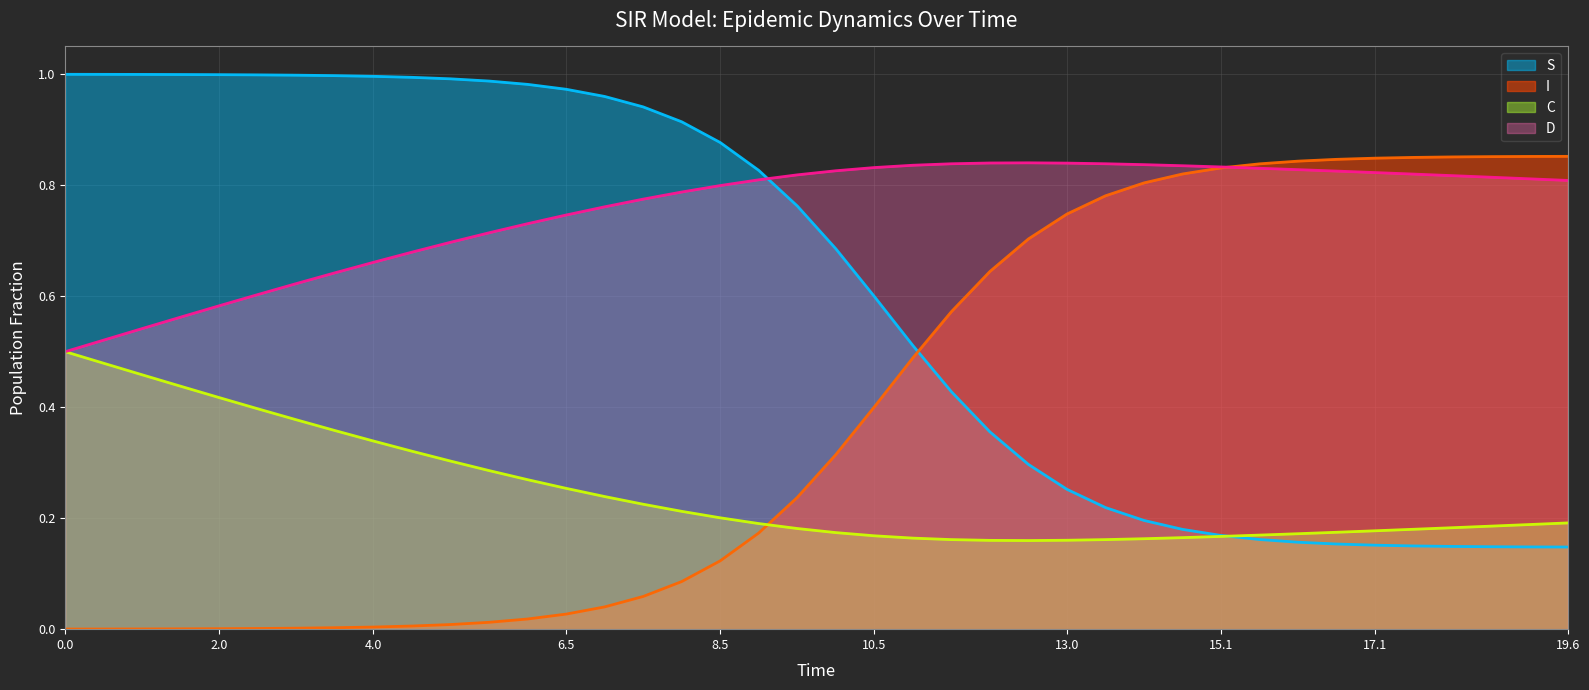

What is the lowest value of the S series?

0.1